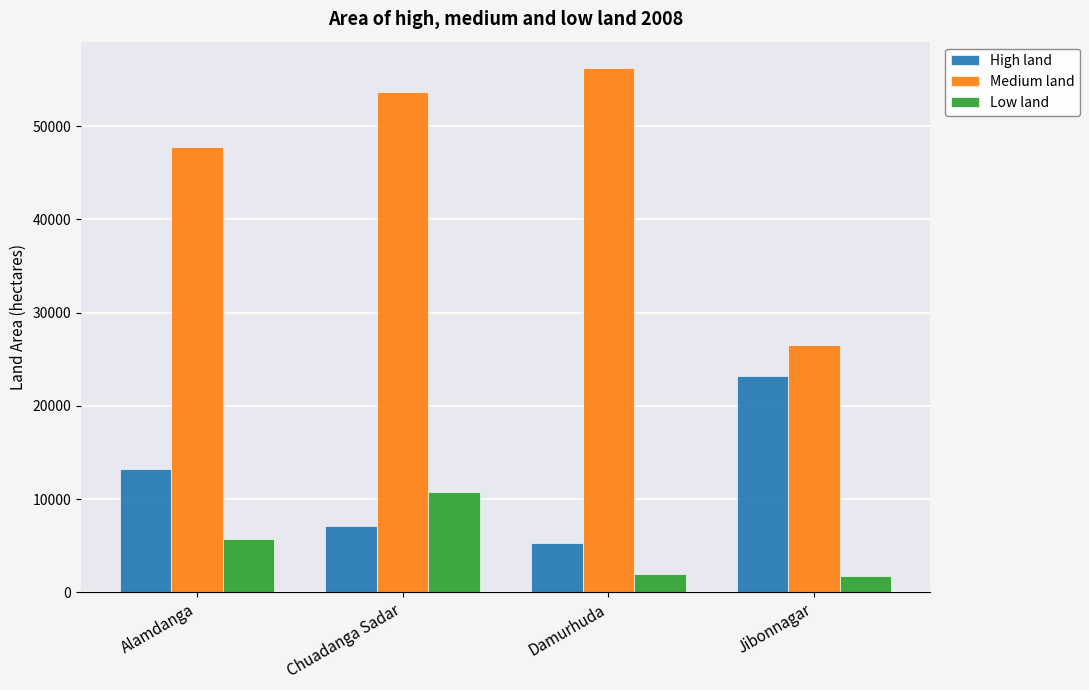

What are all the series names shown in the legend?

High land, Medium land, Low land